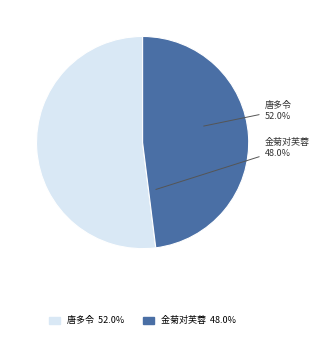

What percentage do 唐多令 十月十日，屏山姊月下使苍头遥糠一袋以饲猪，遂成小令申谢 and 金菊对芙蓉 答宗姊月辉见怀之作 together represent?

100.0%